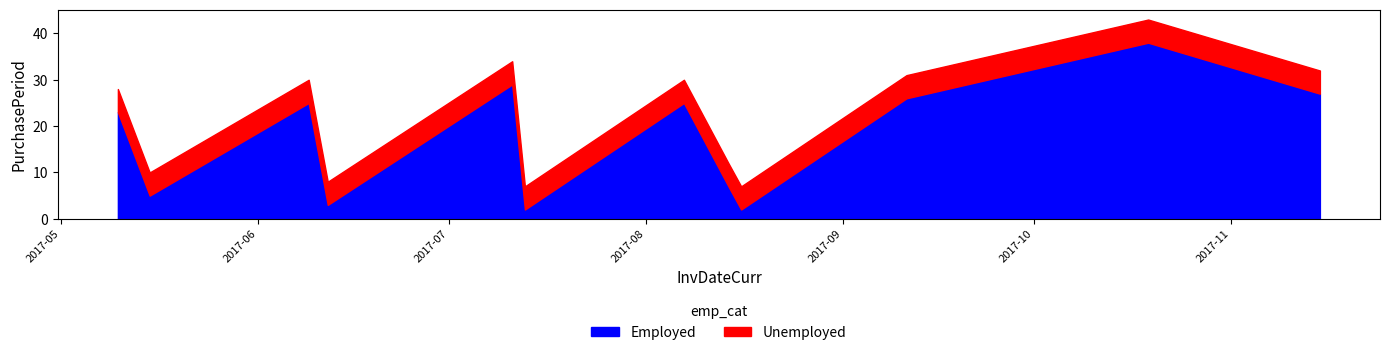

Rank the categories by value from highest to lowest.

2017-10-19, 2017-07-11, 2017-11-15, 2017-09-11, 2017-06-09, 2017-08-07, 2017-05-10, 2017-08-14, 2017-05-15, 2017-06-12, 2017-07-13, 2017-08-16